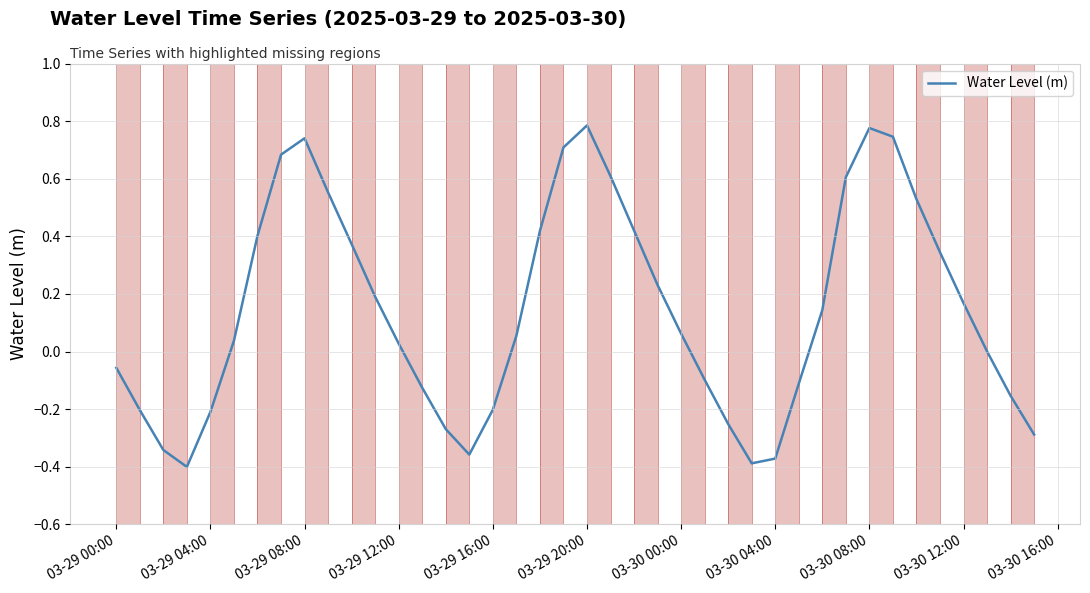

Does the chart display data point markers on the line(s)?

No